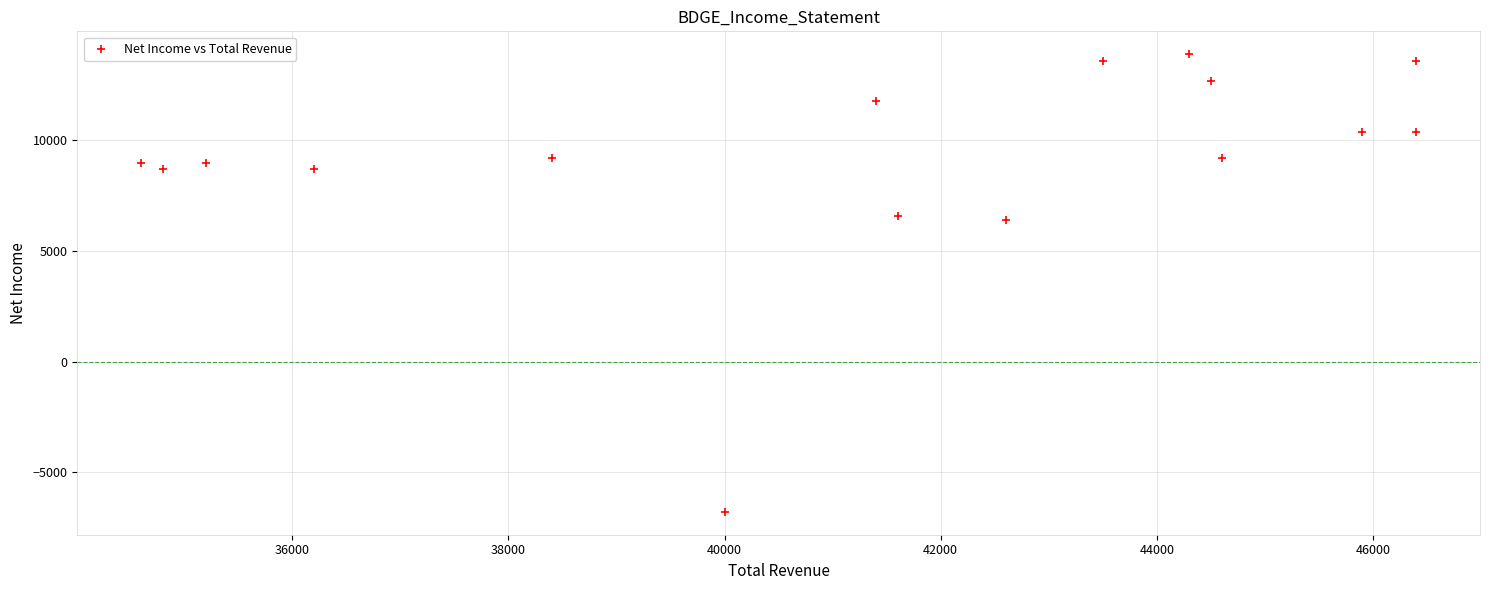

What is the range of Y values (max minus min)?

20700